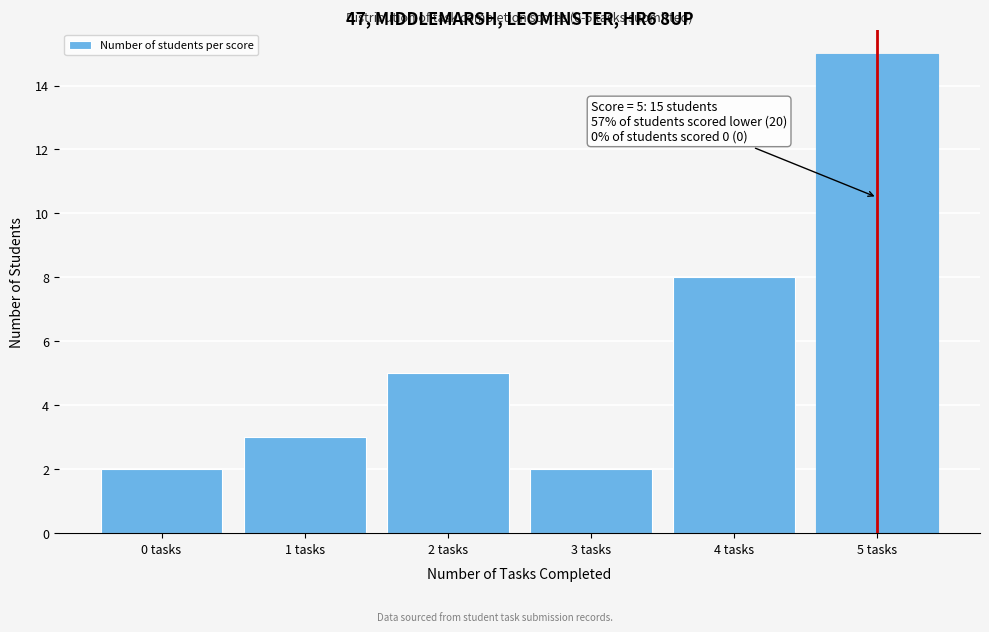

Over which range of the x-axis is the bar tallest?

4.5 to 5.5